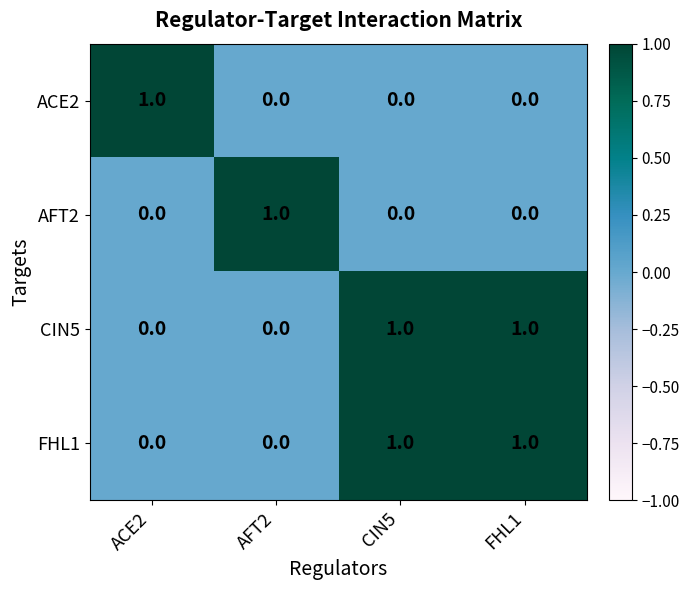

At how many categories does at least one series exceed 0?

4